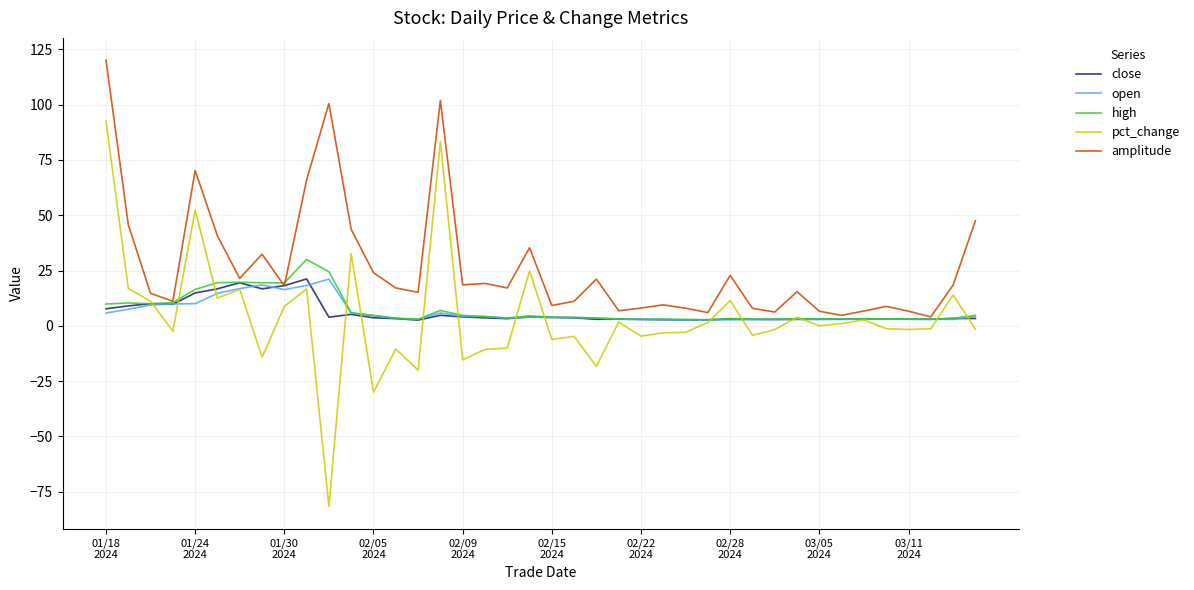

How many lines are shown in the chart?

5